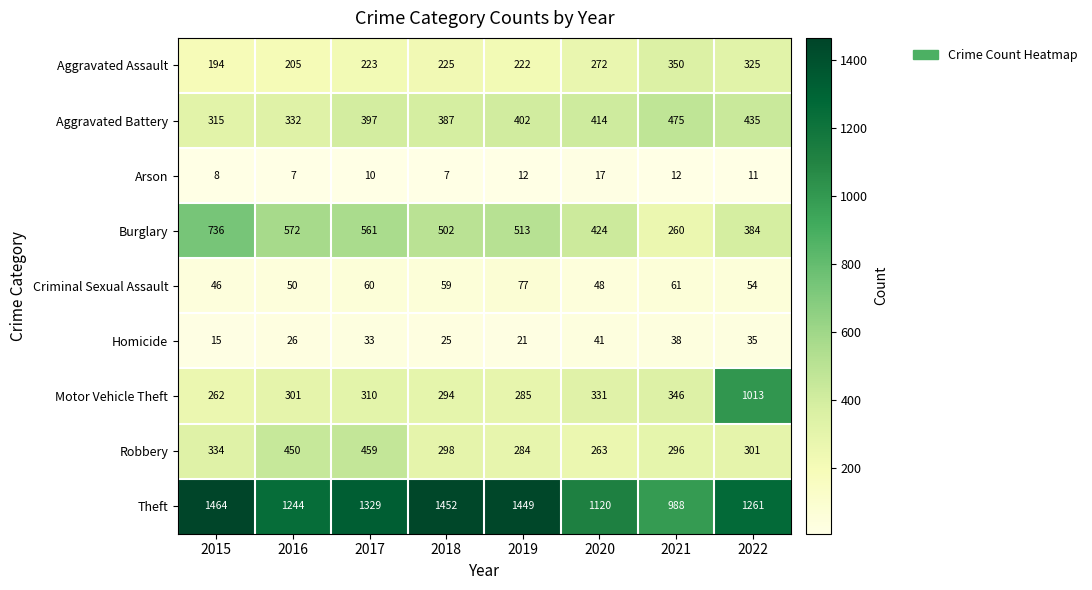

Which series has the widest spread of values?

Motor Vehicle Theft